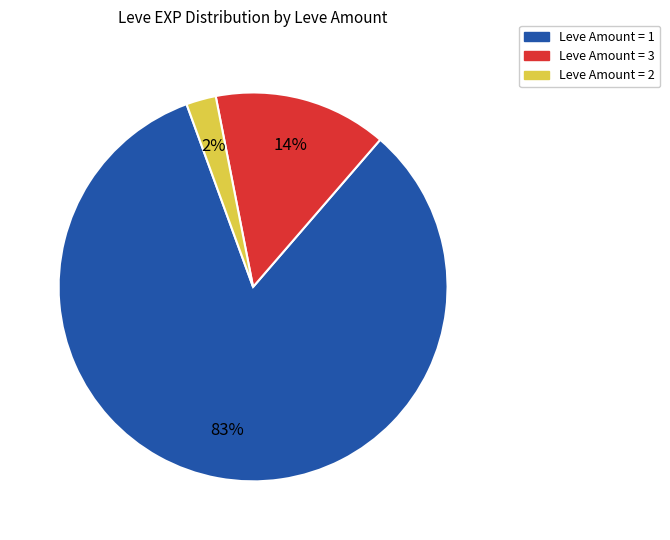

Rank the categories by value from lowest to highest.

Leve Amount = 2, Leve Amount = 3, Leve Amount = 1